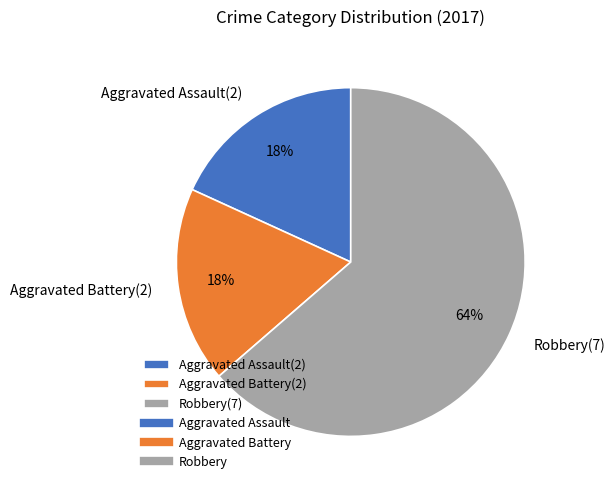

Which category accounts for the majority?

Robbery